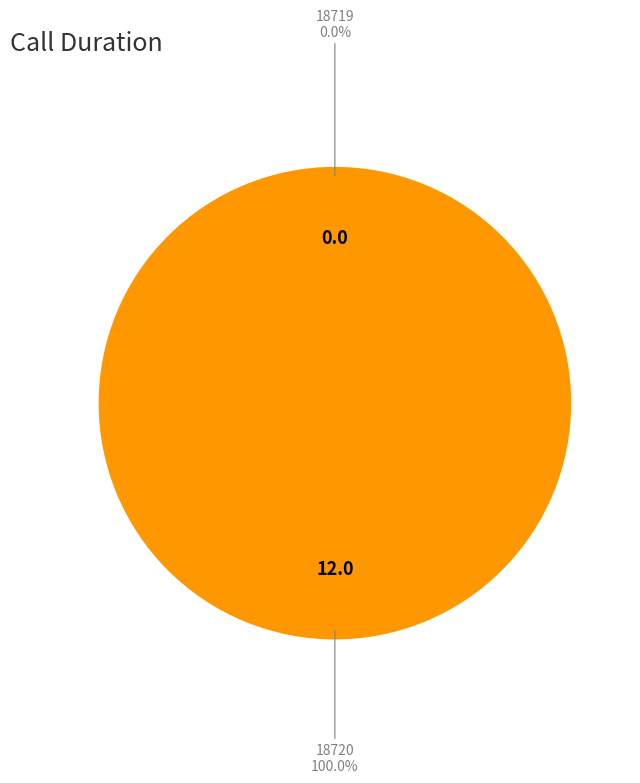

Which category has the biggest portion of the pie?

18720